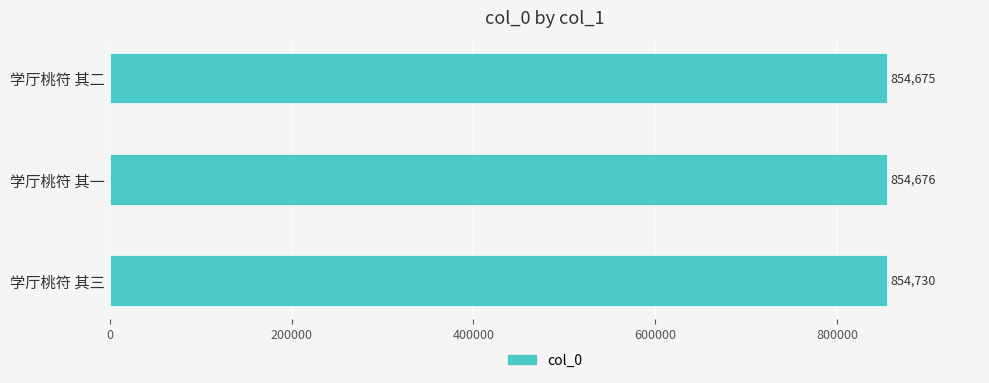

What is the change in value from 学厅桃符 其三 to 学厅桃符 其二?

-55